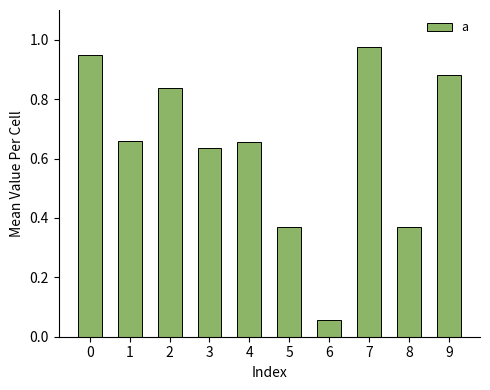

Is it true that the value at 5 is 0.1?

False